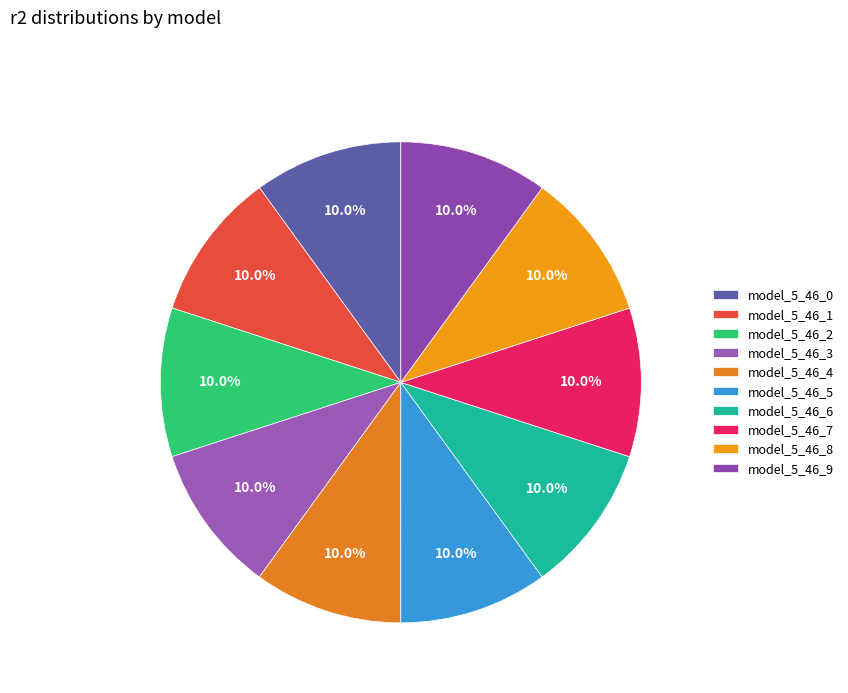

How many slices are in this pie chart?

10